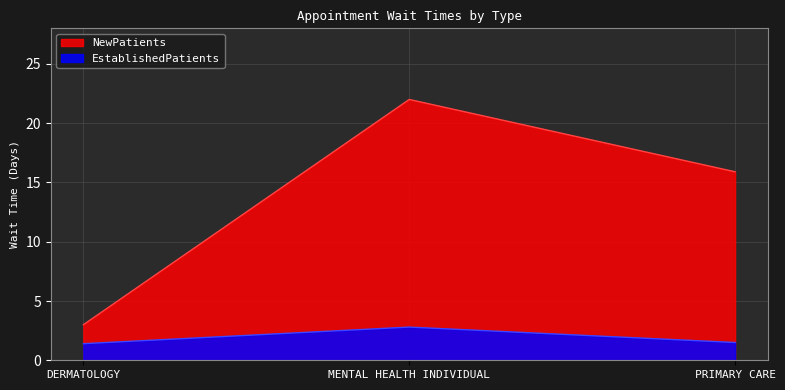

Between DERMATOLOGY and PRIMARY CARE, which series saw the biggest shift?

NewPatients